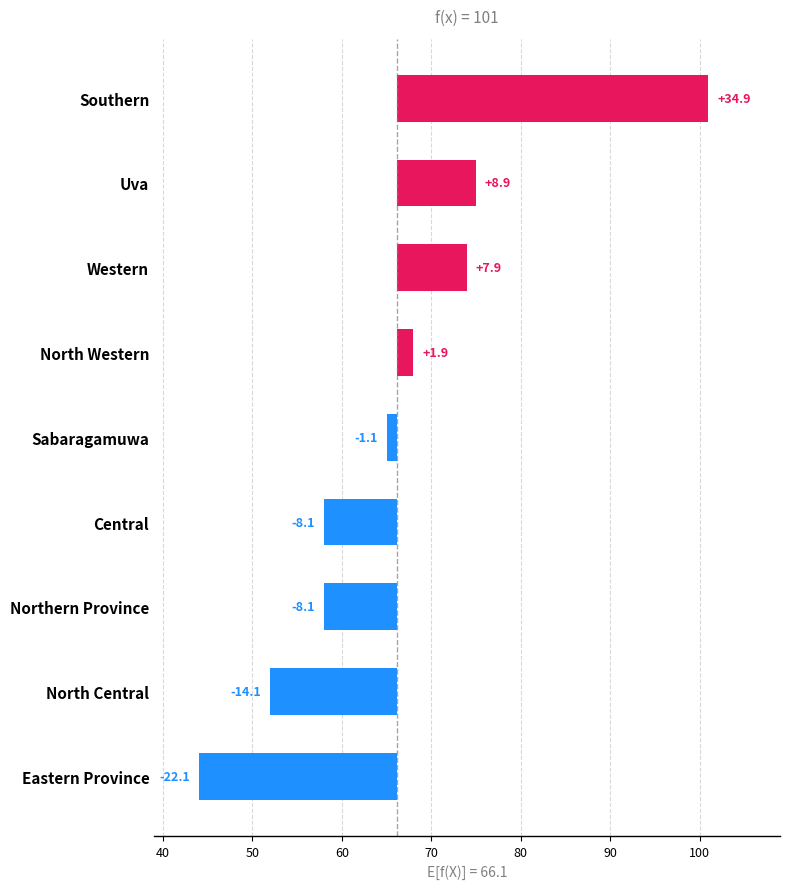

The chart shows a value of -1.5 at Sabaragamuwa. True or false?

False